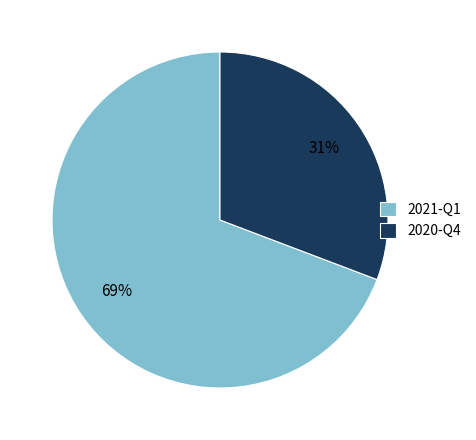

Is the sum of 2020-Q4 and 2021-Q1 greater than half?

Yes